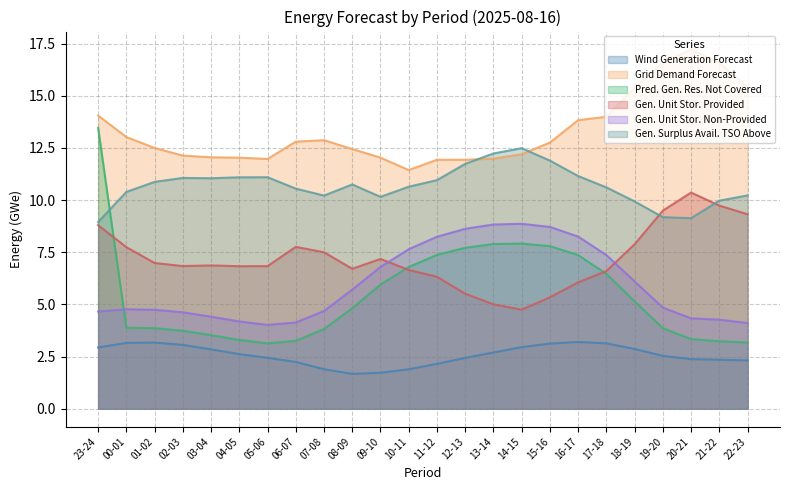

What value does the fcst_gen_unit_stor_non_prov series have at 19-20?

4.8